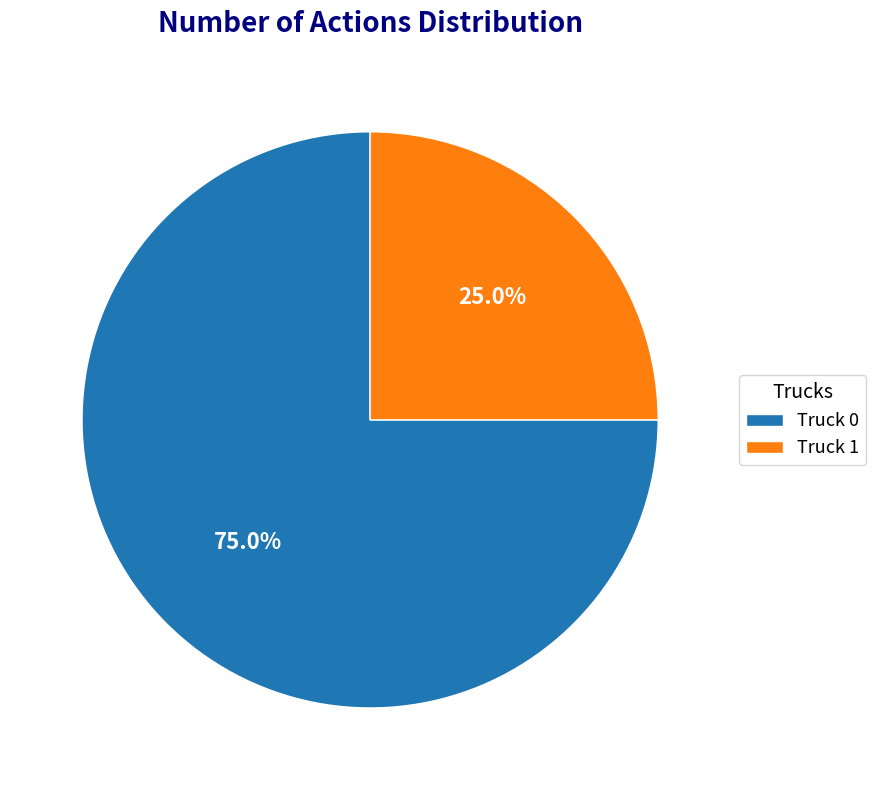

Which category has the smallest portion of the pie?

Truck 1